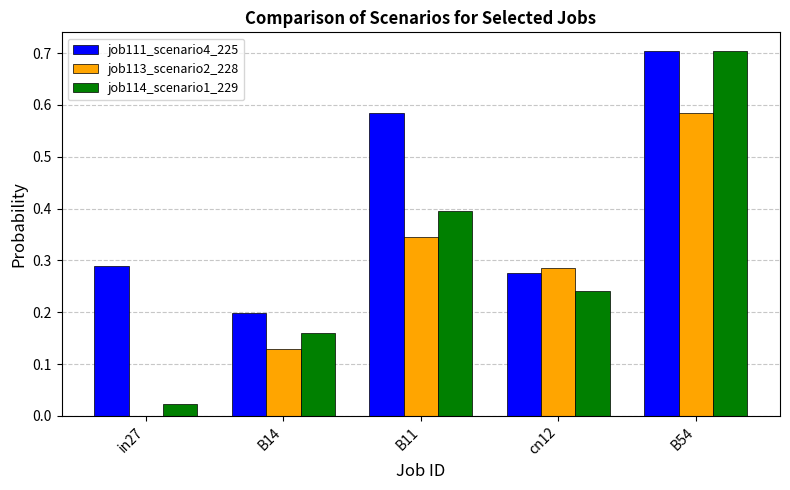

The job111_scenario4_225 series shows 0.5 at cn12. True or false?

False